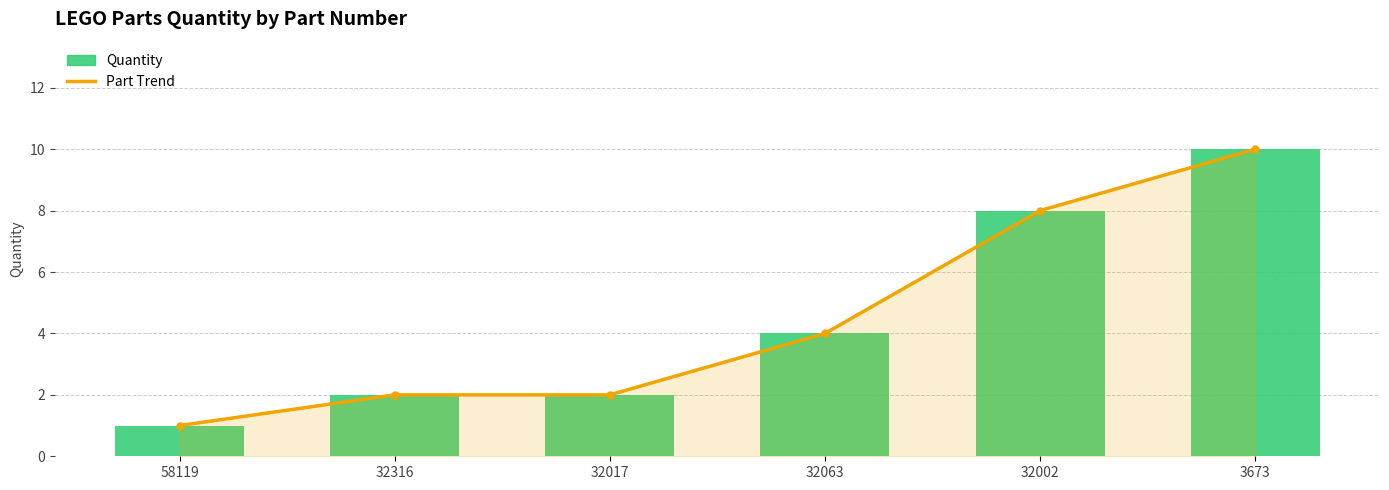

What is the difference between the maximum and minimum values in the Quantity series?

9